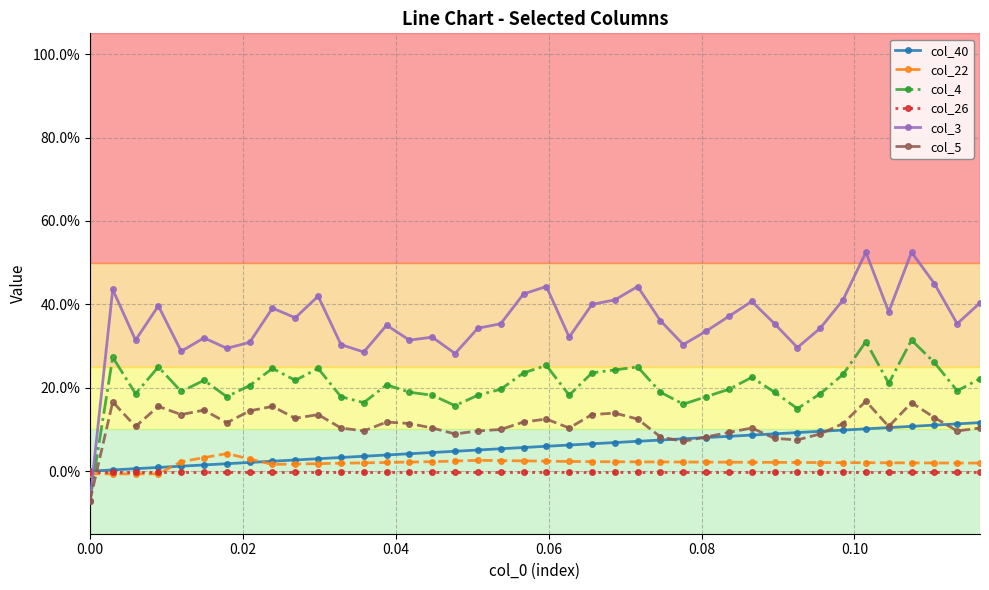

Does the chart have visible grid lines?

Yes